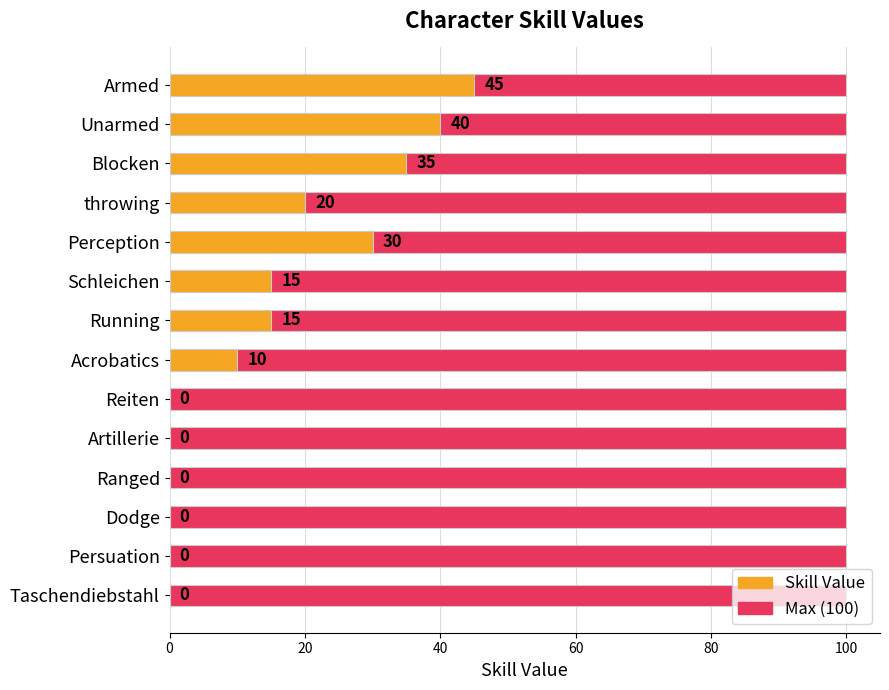

What is the difference between the highest and lowest values at 80?

29.4